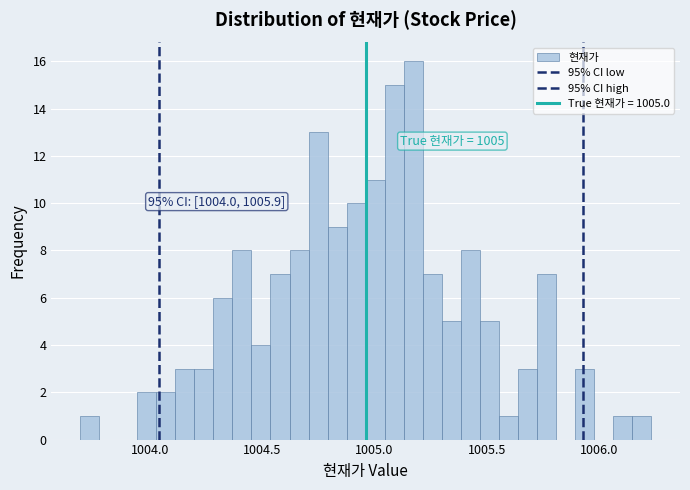

Around what value on the x-axis is the tallest bar? Give the approximate position of its centre, as read against the axis.

1005.15